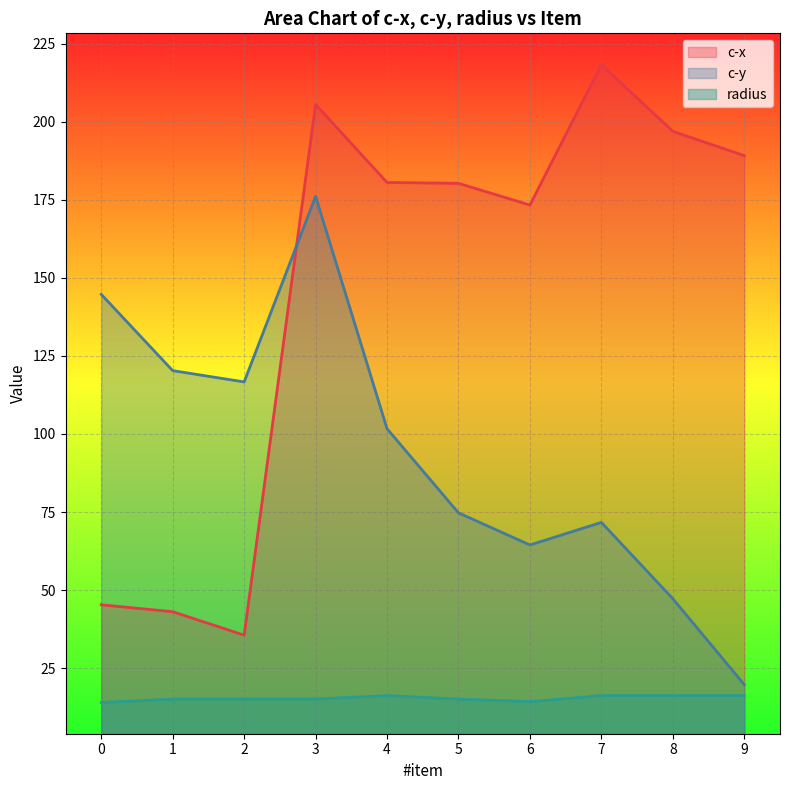

List the labels in order of radius value, smallest first.

0, 6, 1, 2, 3, 5, 4, 7, 8, 9